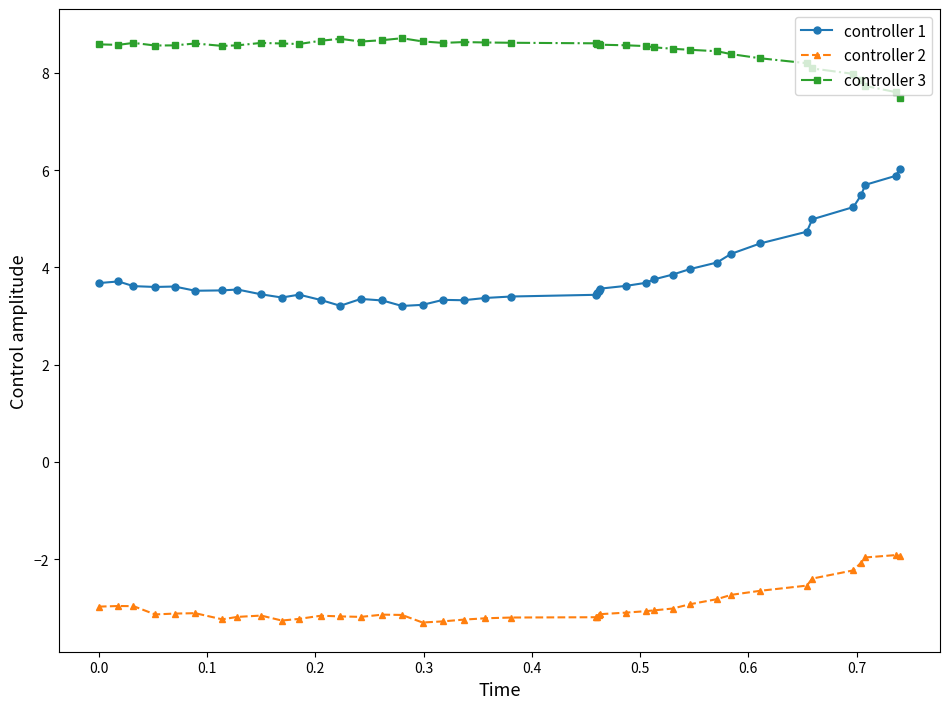

What is the minimum value shown in the chart?

-3.3